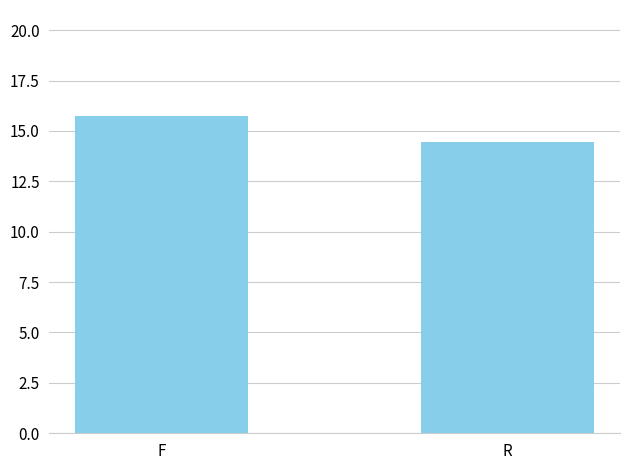

Approximately how many times larger is the value at F compared to R?

1.1